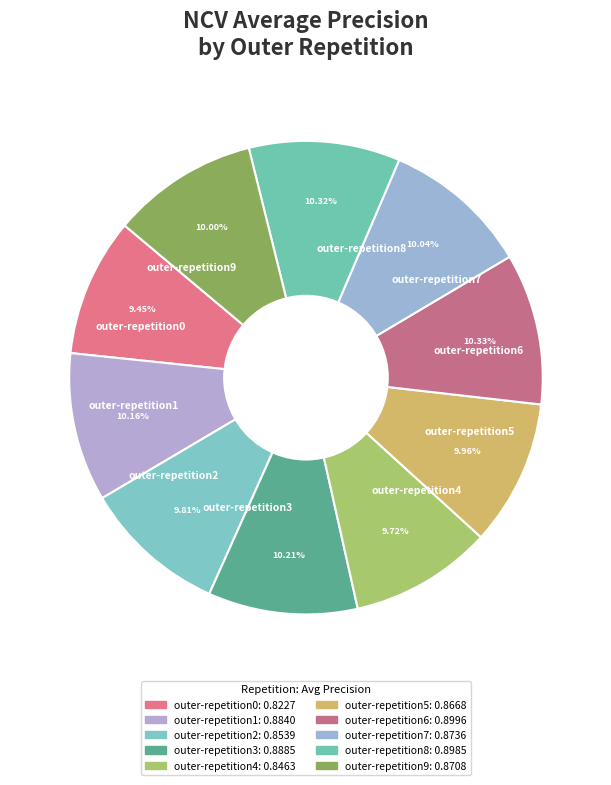

Count the number of slices in the pie.

10